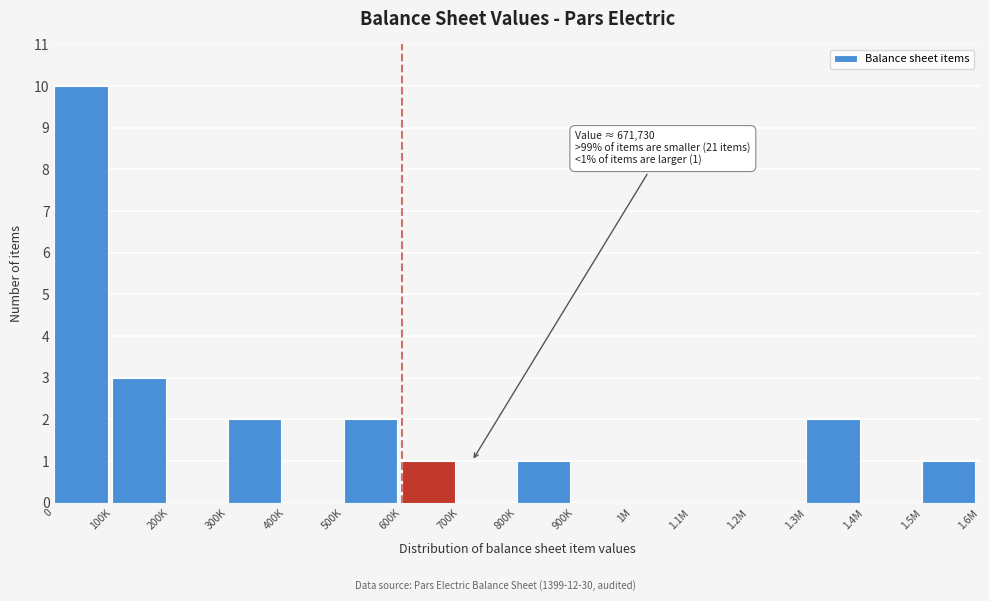

Reading left to right, what are all the values shown in this chart?

0=10	100K=3	200K=0	300K=2	400K=0	500K=2	600K=1	700K=0	800K=1	900K=0	1M=0	1.1M=0	1.2M=0	1.3M=2	1.4M=0	1.5M=1